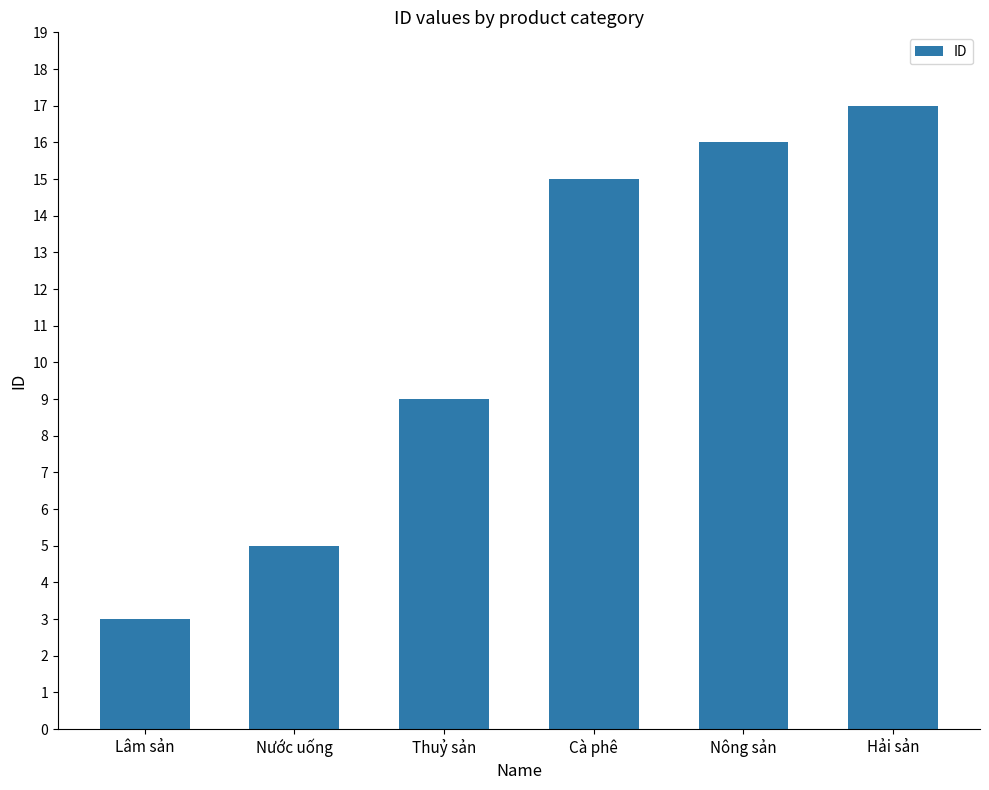

What is the label of the 1st bar from the left?

Lâm sản